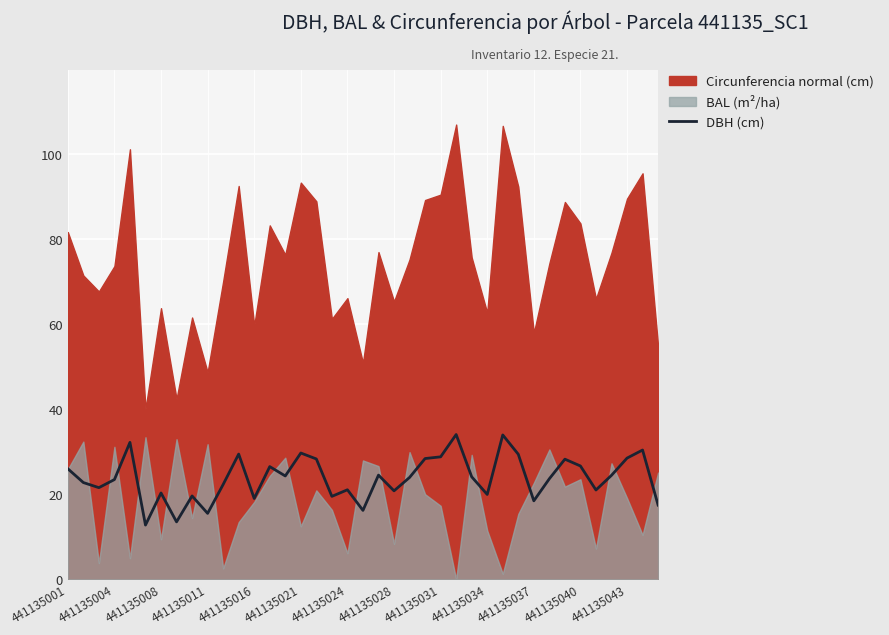

What is the lowest value of the DBH (cm) series?

12.8